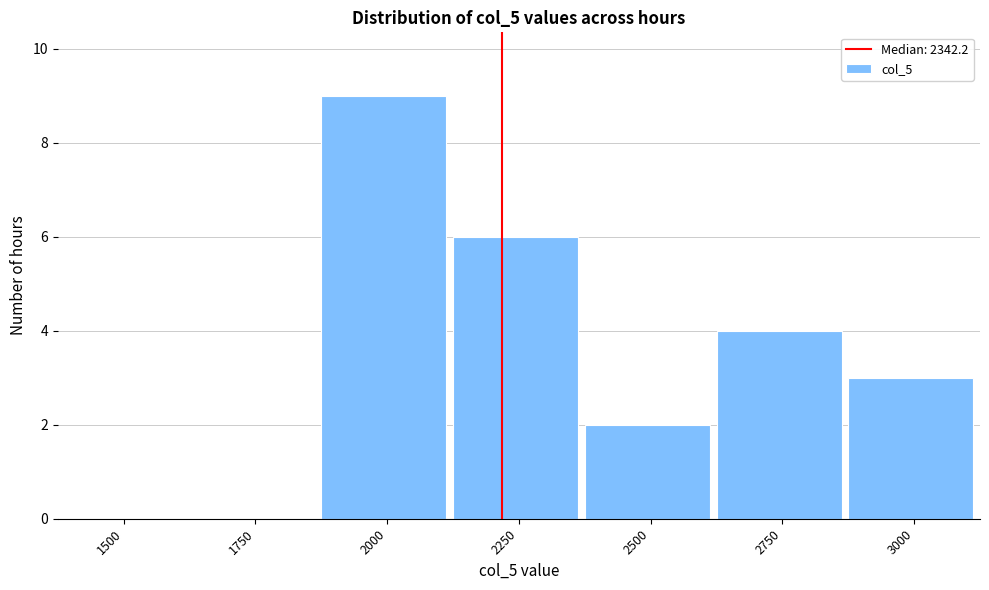

Reading right to left, what are all the values shown in this chart?

3000=3	2750=4	2500=2	2250=6	2000=9	1750=0	1500=0